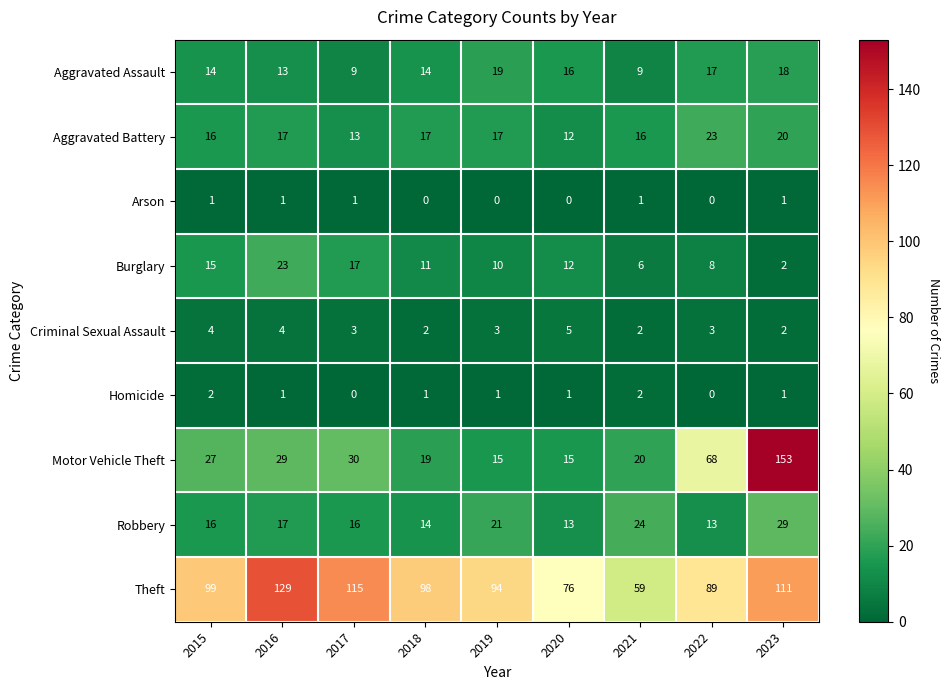

What is the sum of all Criminal Sexual Assault values?

28